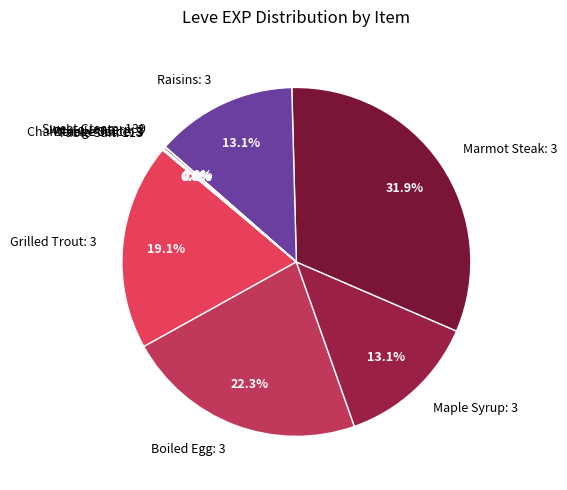

What percentage is NOT represented by Boiled Egg: 3?

77.7%